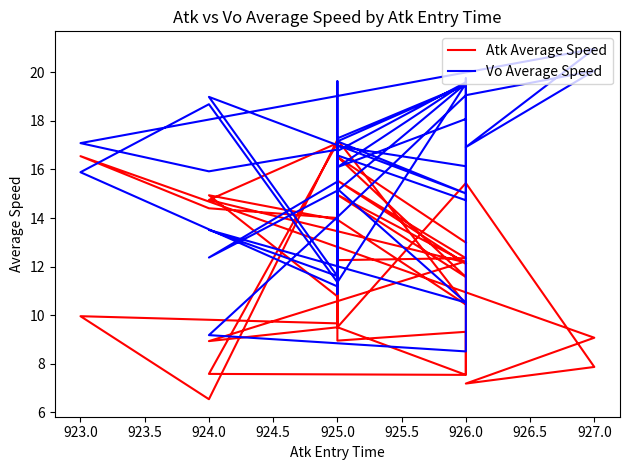

What is the greatest value displayed?

21.0